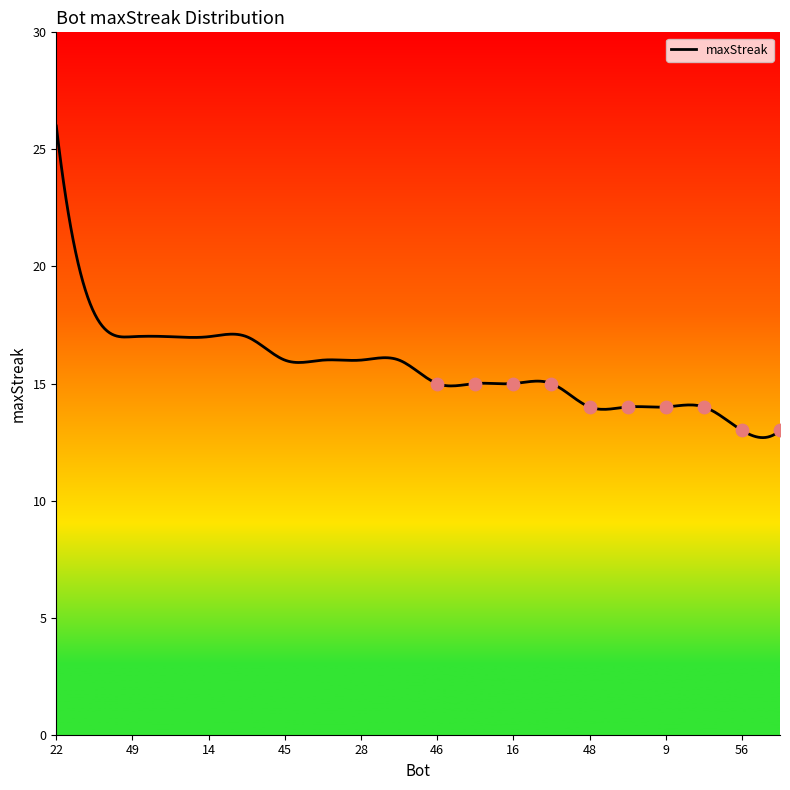

Which has a higher value, 8 or 46?

46